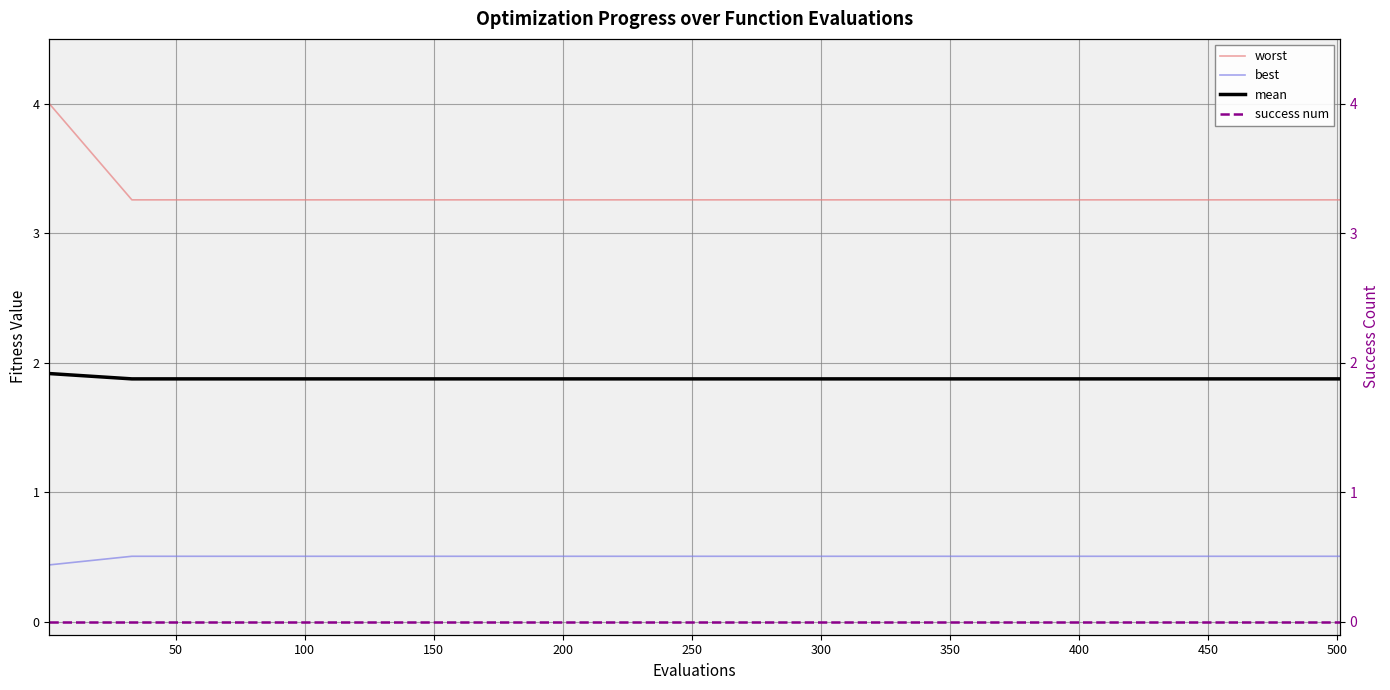

True or false: success num and mean intersect in this chart.

False